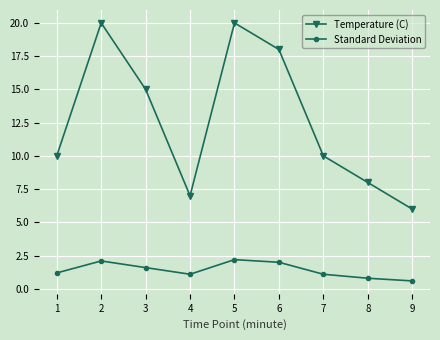

What is the total value across all series at 6?

20.0